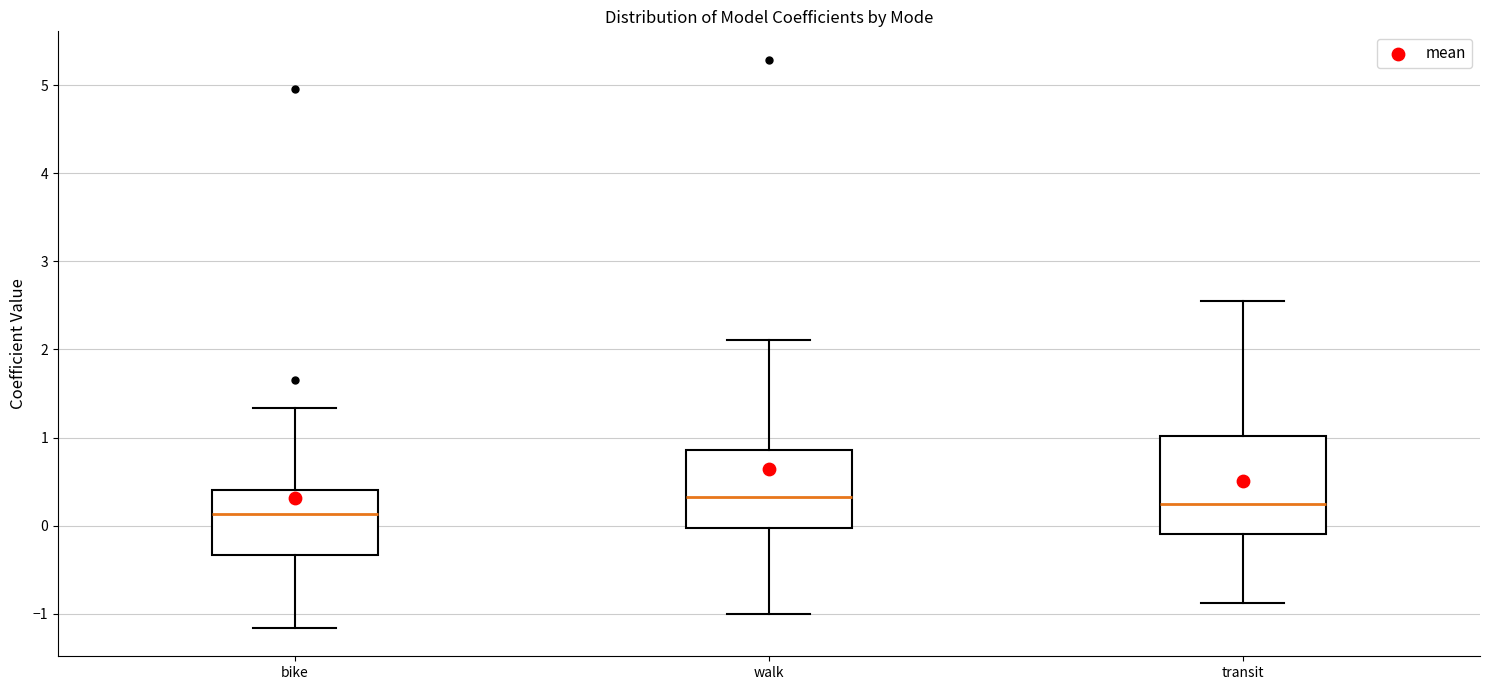

Which box is the tallest, from its lower edge to its upper edge?

transit